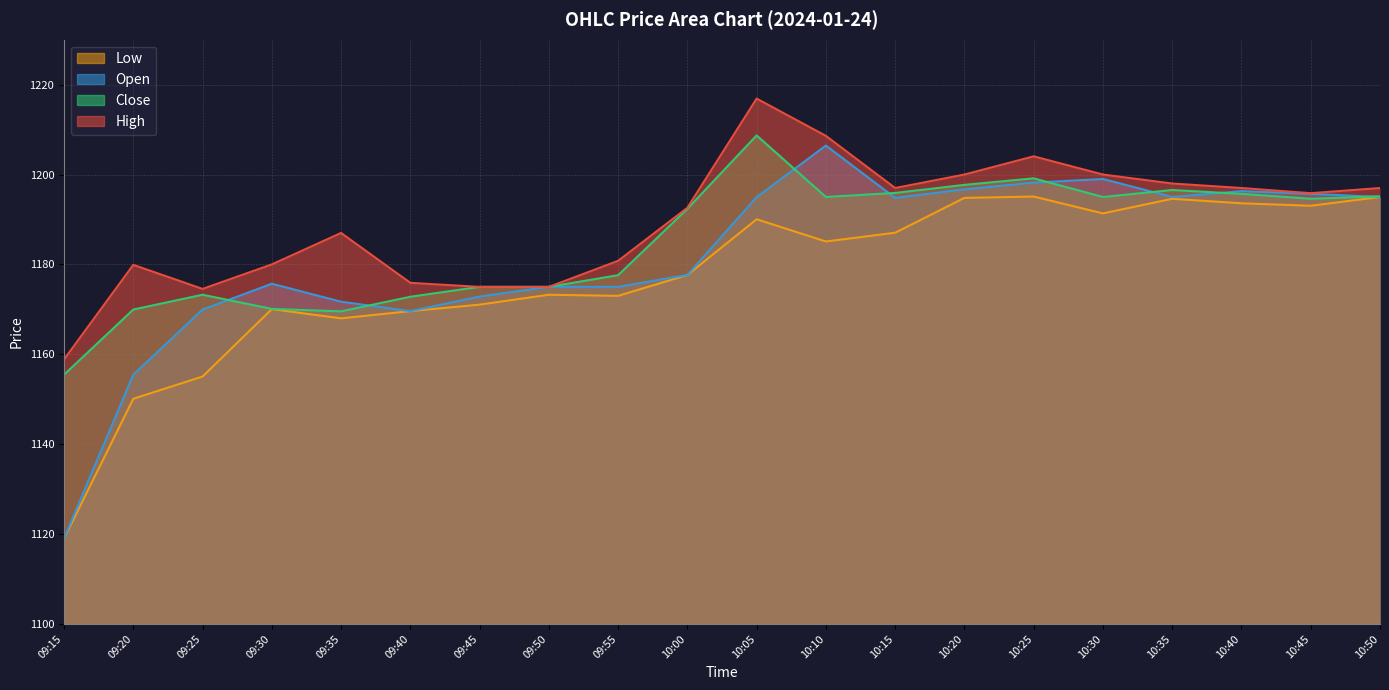

True or false: High and Open cross at least once.

False